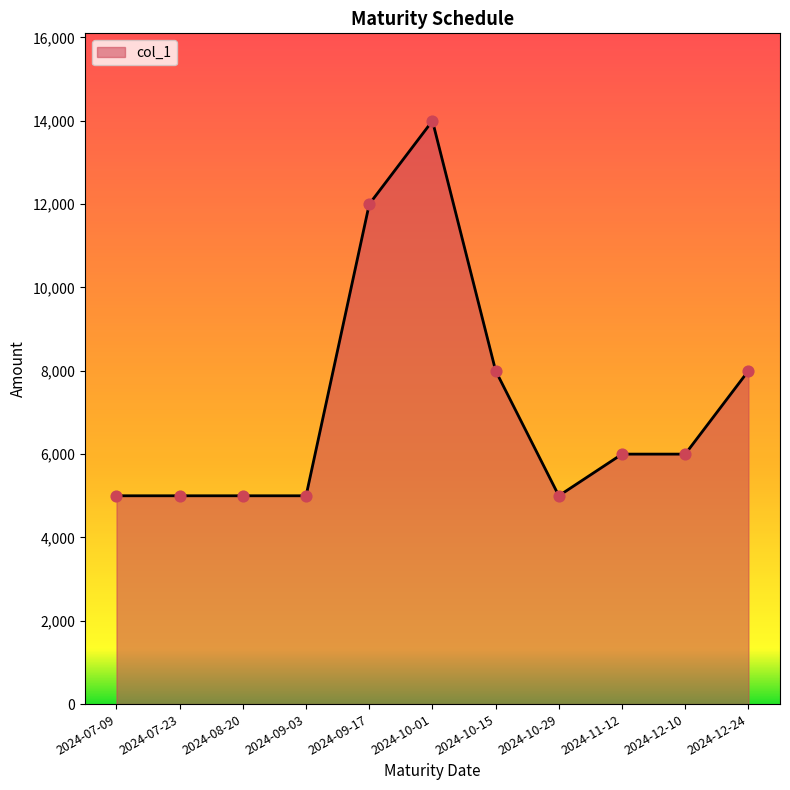

Which has a higher value, 2024-09-17 or 2024-07-09?

2024-09-17